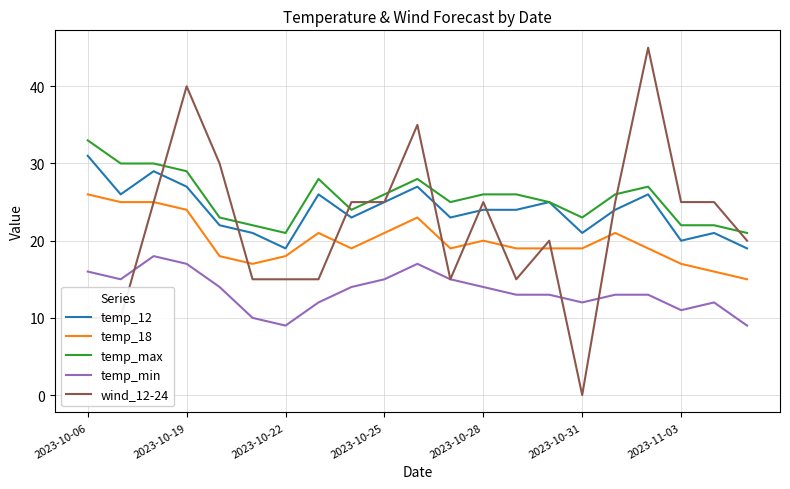

What are all the series names shown in the legend?

temp_12, temp_18, temp_max, temp_min, wind_12-24